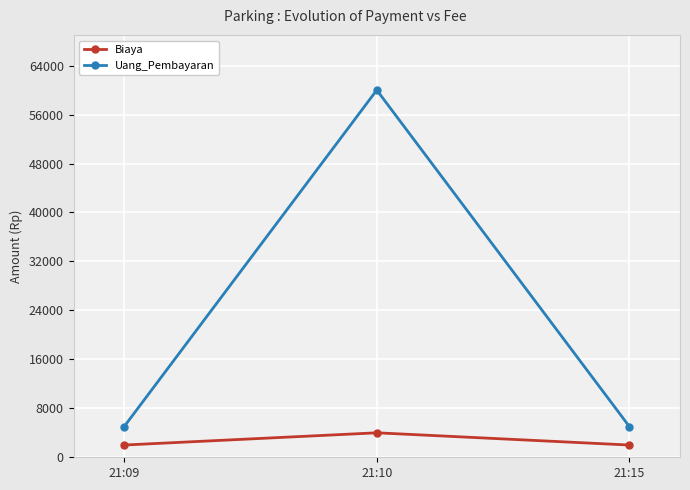

What is the maximum value for Uang_Pembayaran?

60000